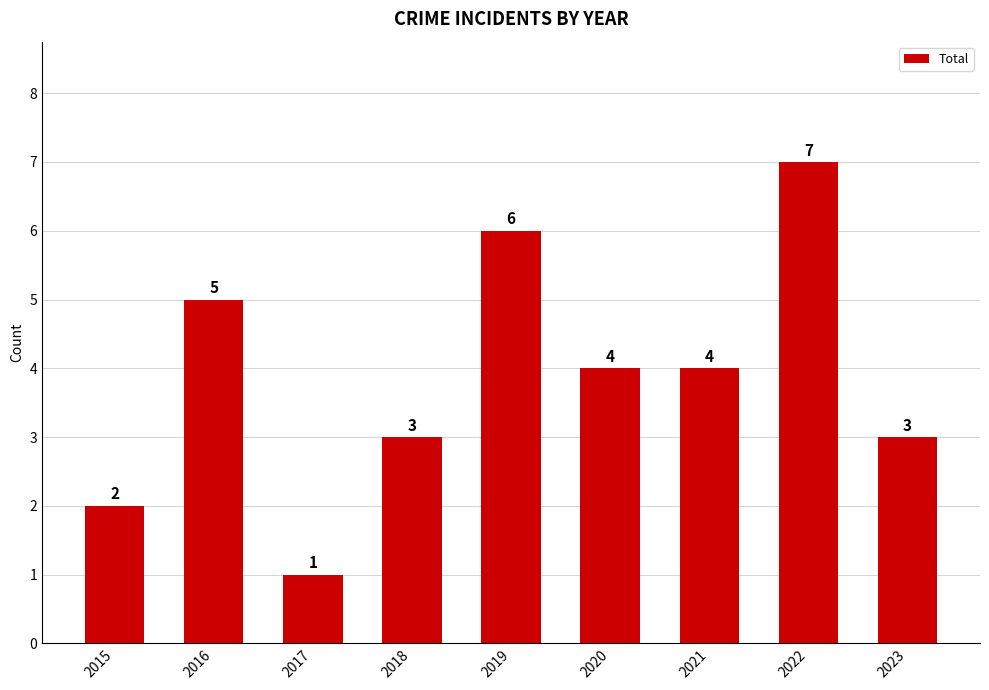

What is the value of the 4th bar from the left?

3